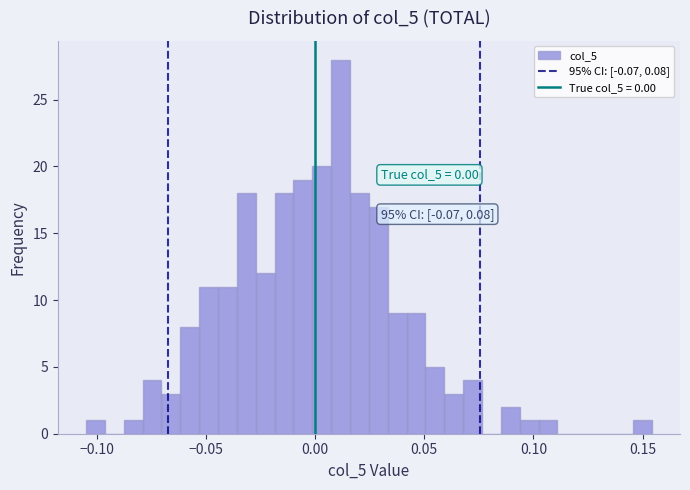

Around what value on the x-axis is the tallest bar? Give the approximate position of its centre, as read against the axis.

0.010